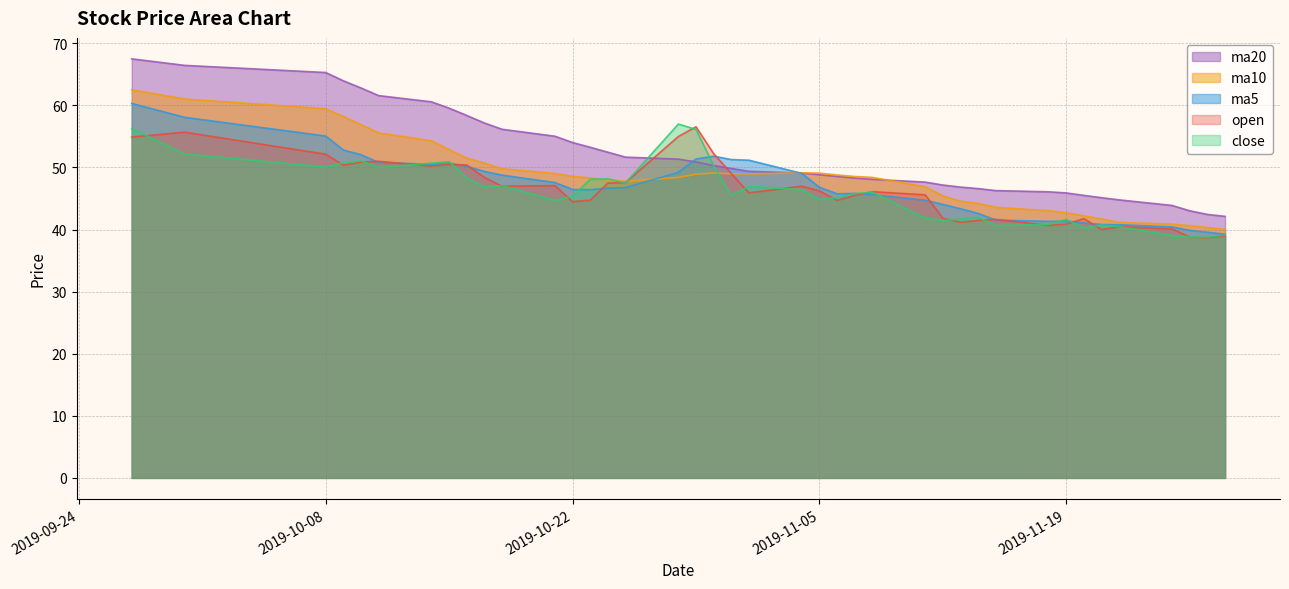

The ma5 series shows 33.4 at 2019-10-08. True or false?

False